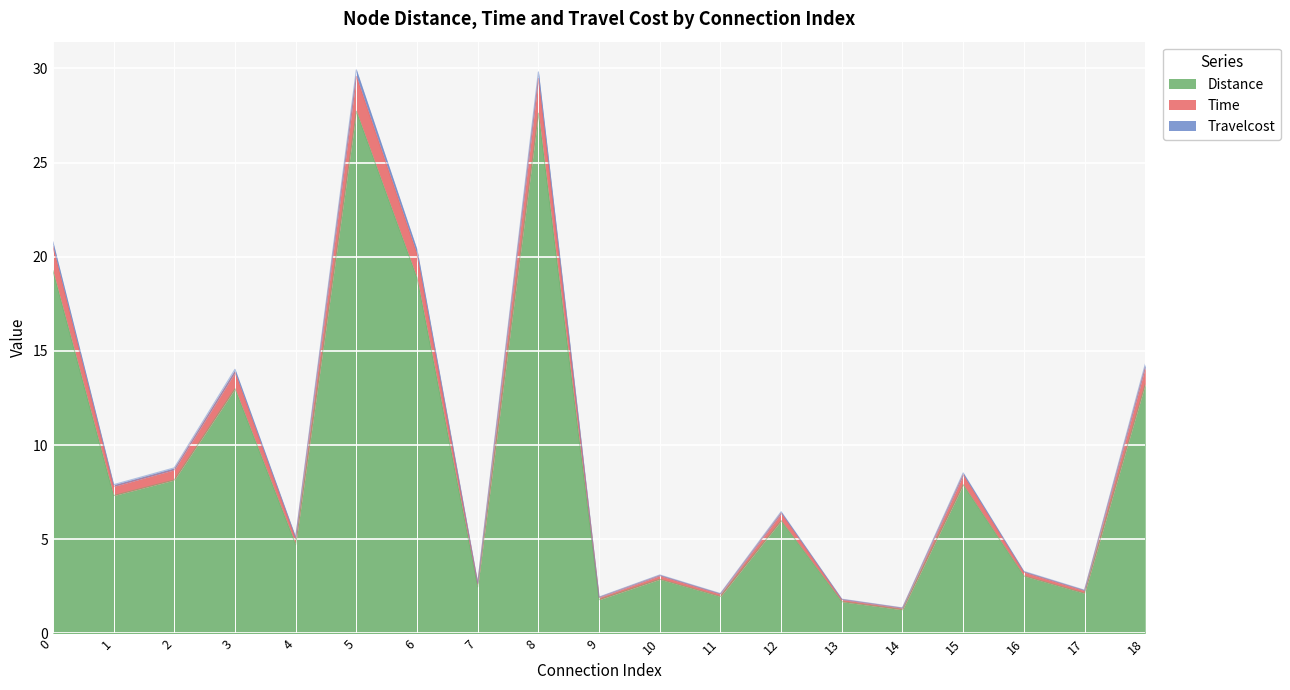

The Distance series shows 1.1 at 17. True or false?

False